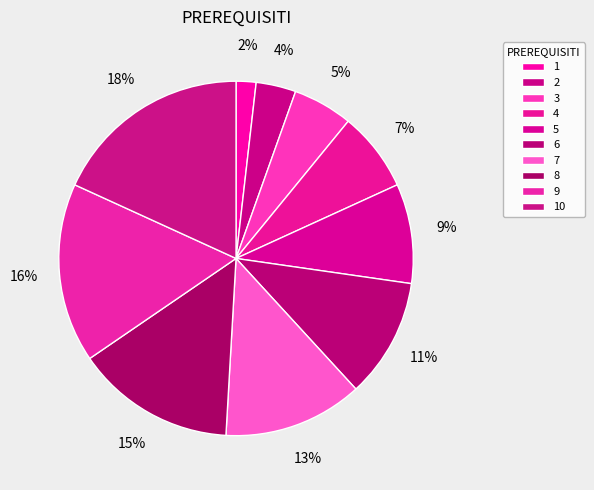

What percentage is the 3 slice, to the nearest percent?

5%